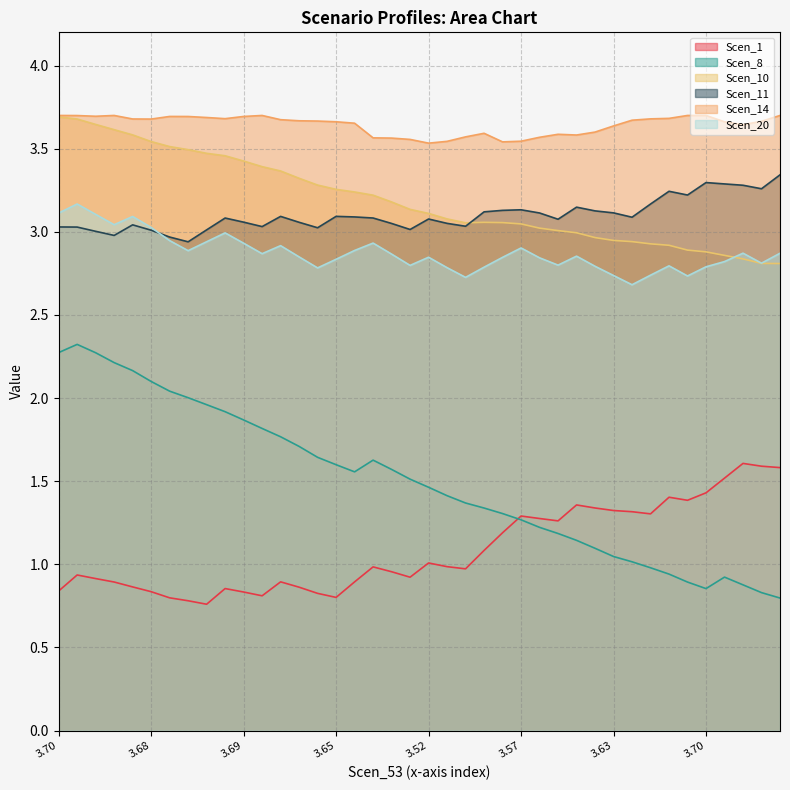

True or false: Scen_11 has a value of 0.9 at 3.6946953715331317.

False